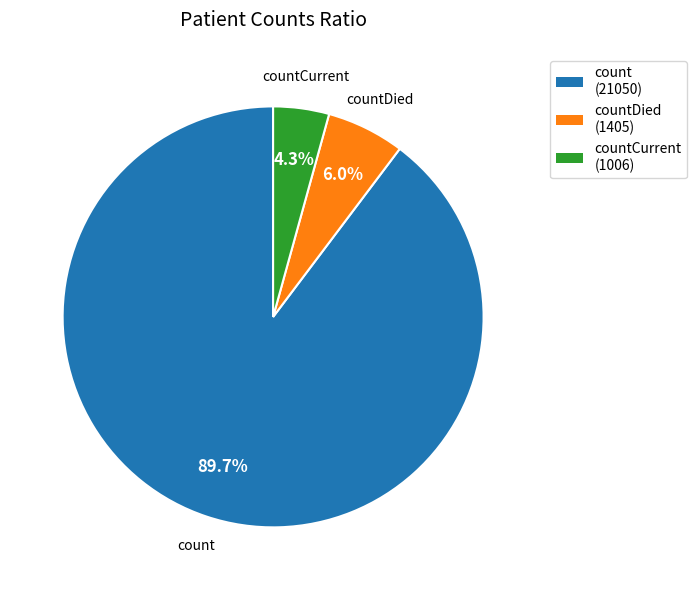

Is there any slice that represents more than half of the pie?

Yes